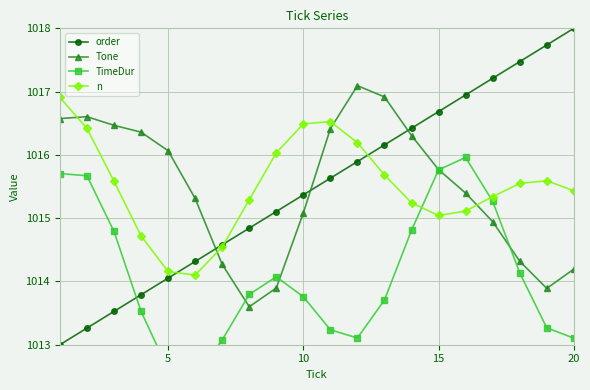

True or false: order and n intersect in this chart.

True